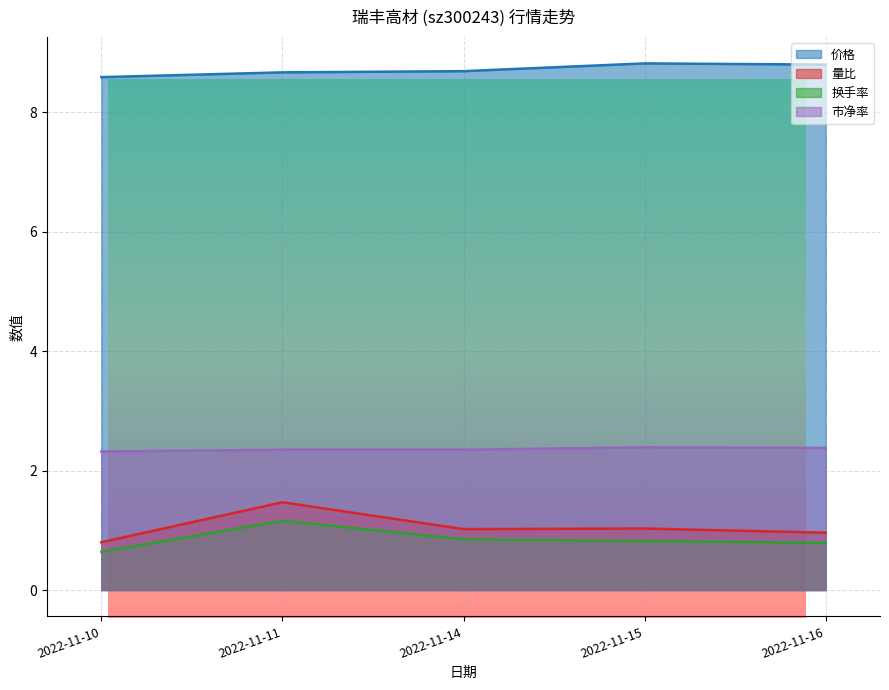

What is the value of the 市净率 point at the 5th from the left?

2.4